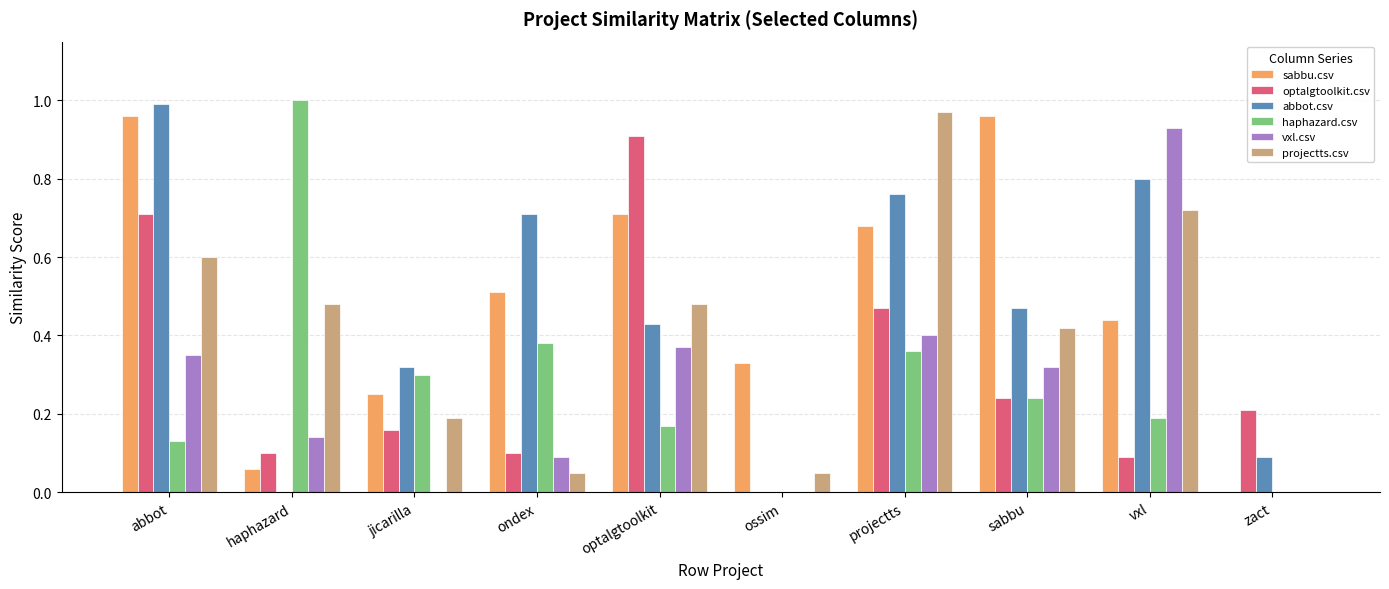

What is the total value across all series at projectts?

3.6